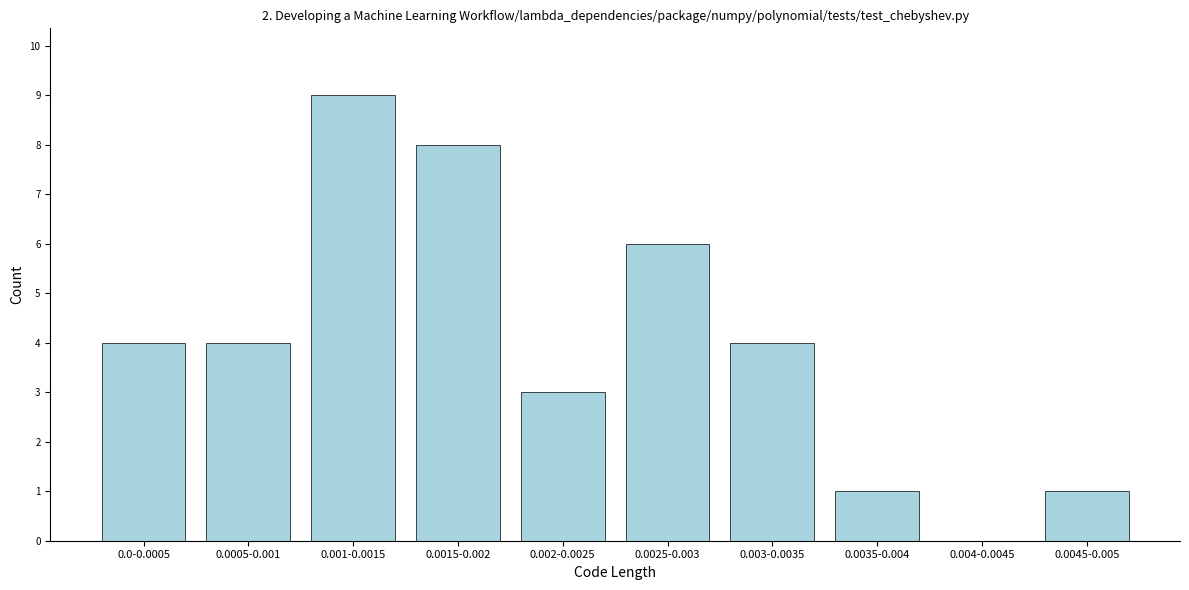

Reading right to left, extract all data points from this chart.

0.0045-0.005=1	0.004-0.0045=0	0.0035-0.004=1	0.003-0.0035=4	0.0025-0.003=6	0.002-0.0025=3	0.0015-0.002=8	0.001-0.0015=9	0.0005-0.001=4	0.0-0.0005=4